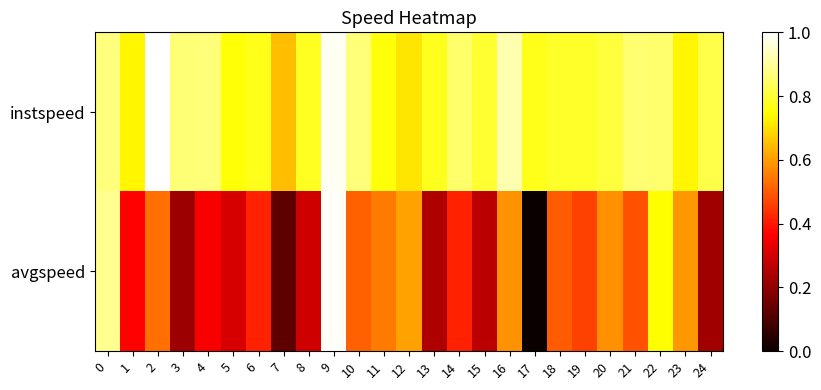

At which category does the chart reach its minimum across all series?

17